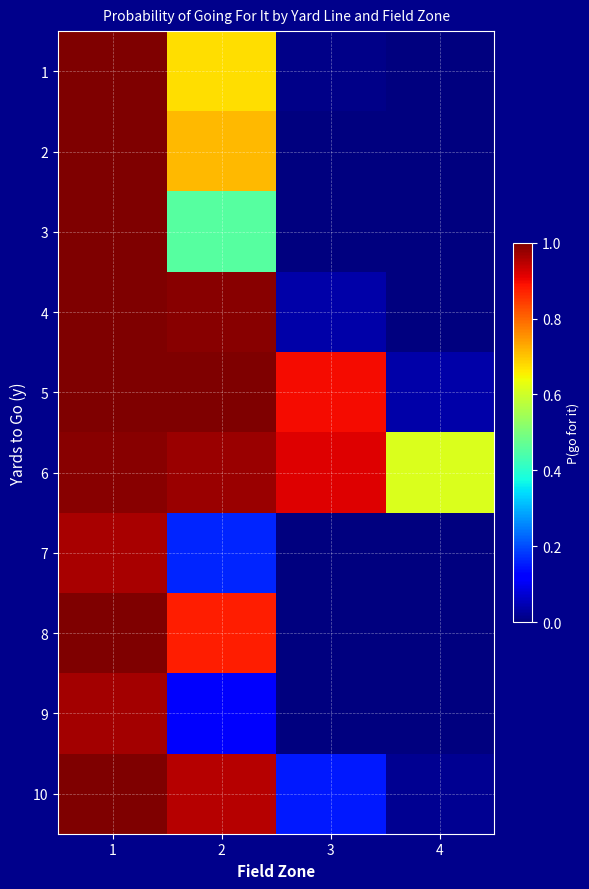

At which category is the sum across all series the highest?

1